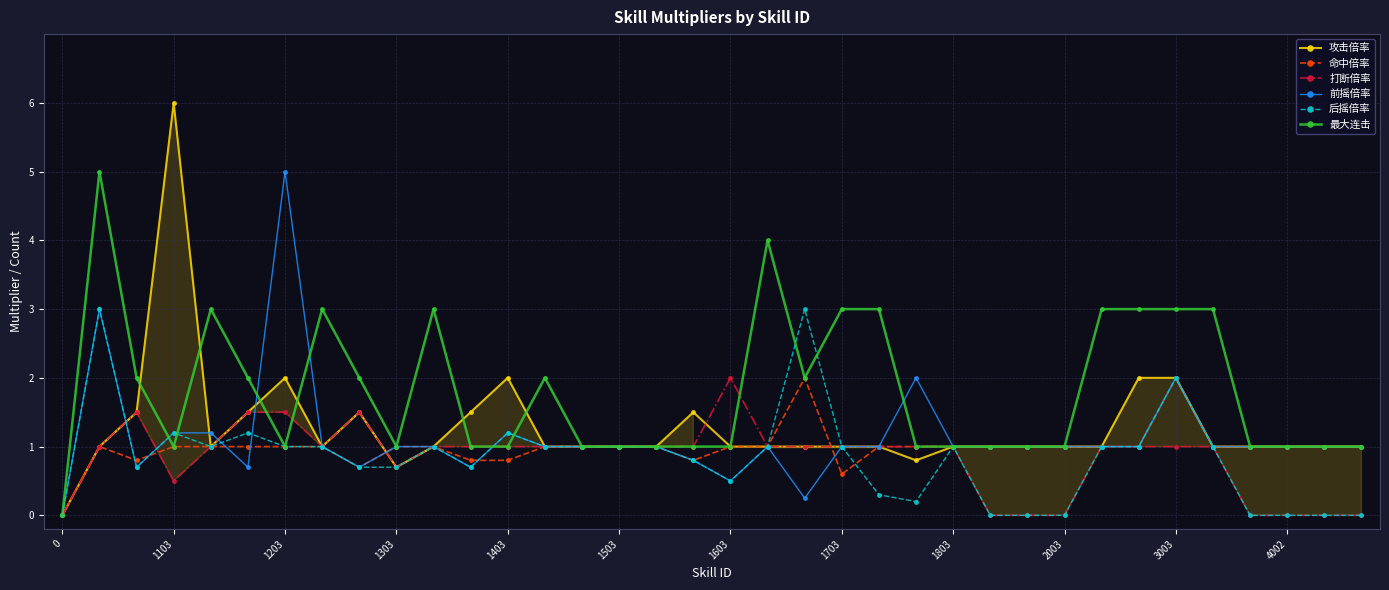

Between 1203 and 1403, which series saw the biggest shift?

前摇倍率